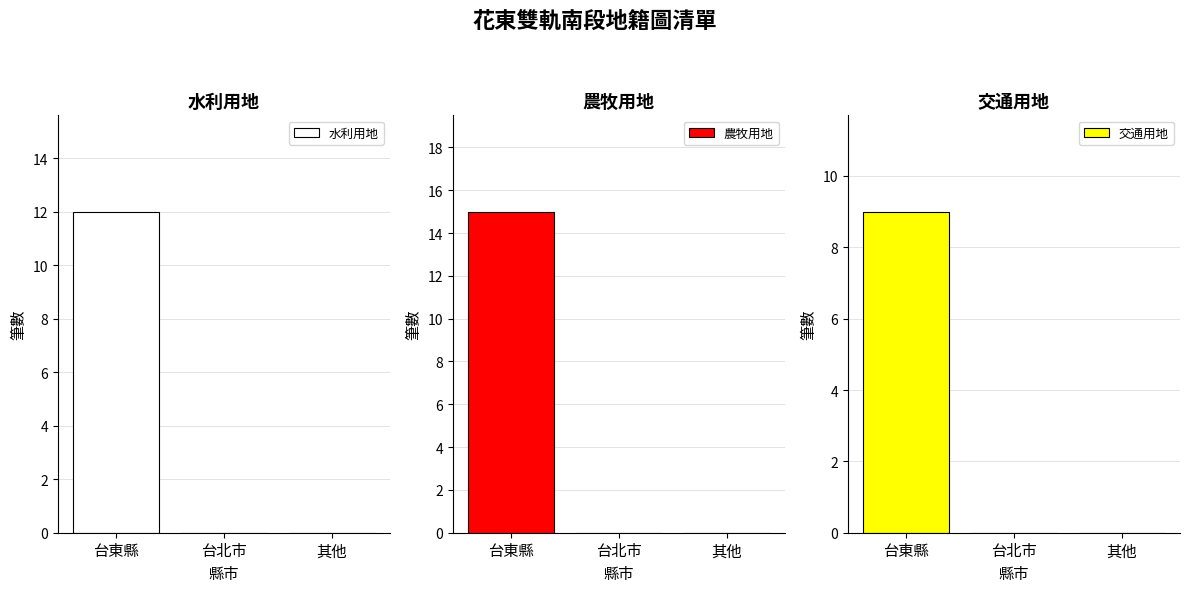

Reading left to right, what are all the values shown in this chart?

水利用地: 12	0	0
農牧用地: 15	0	0
交通用地: 9	0	0